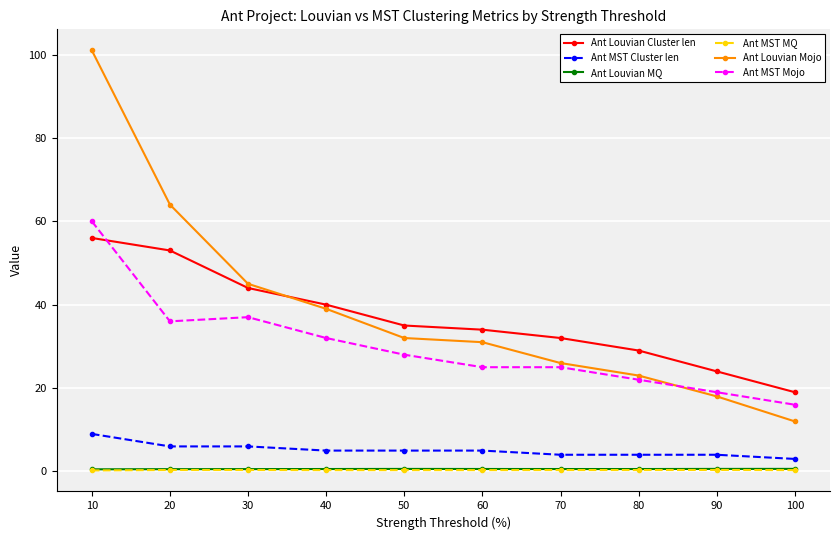

What is the minimum value for Ant Louvian Cluster len?

19.0